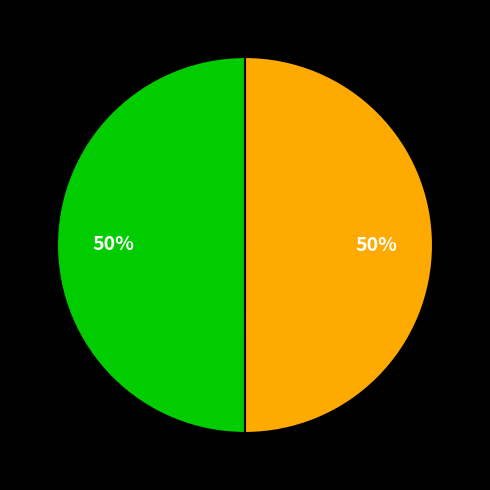

To the nearest percent, what is the average slice percentage?

50%